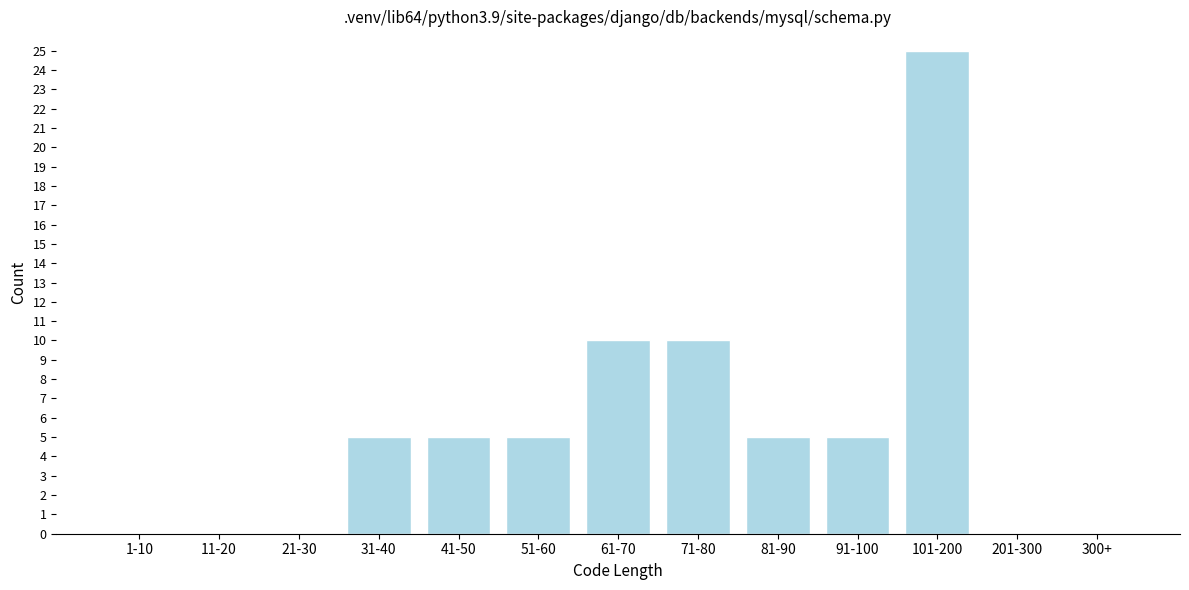

Reading left to right, extract all data points from this chart.

1-10=0	11-20=0	21-30=0	31-40=5	41-50=5	51-60=5	61-70=10	71-80=10	81-90=5	91-100=5	101-200=25	201-300=0	300+=0